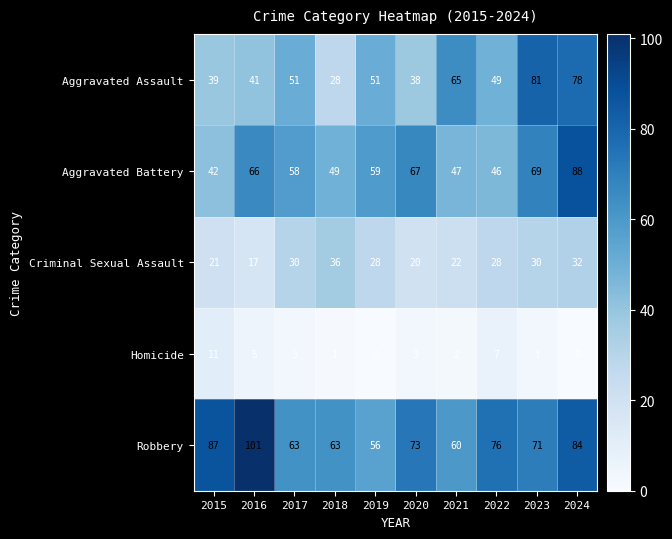

Which series has the widest spread of values?

Aggravated Assault